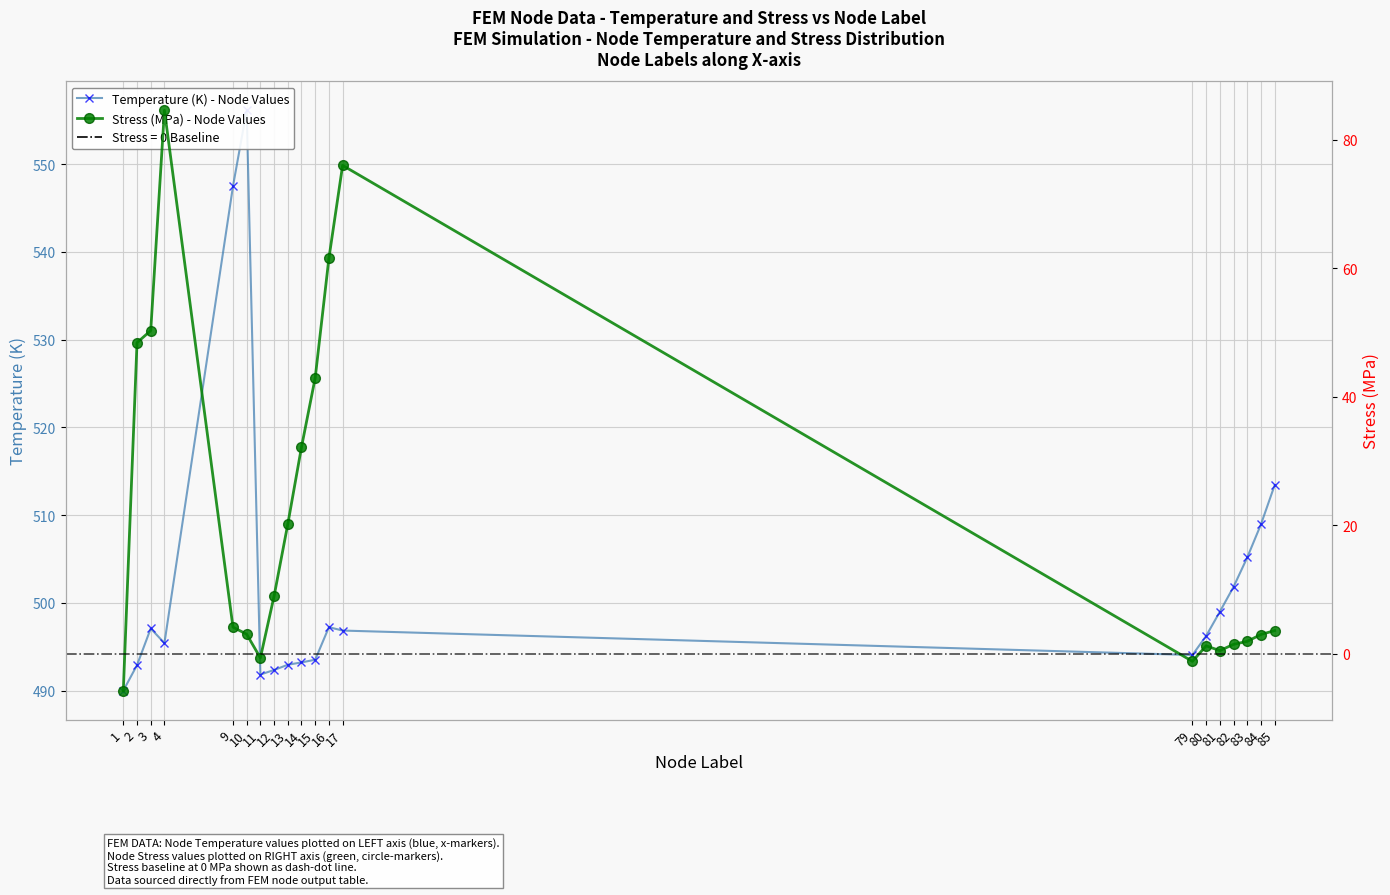

What is the average value of the Temperature (K) - Node Values series?

502.8